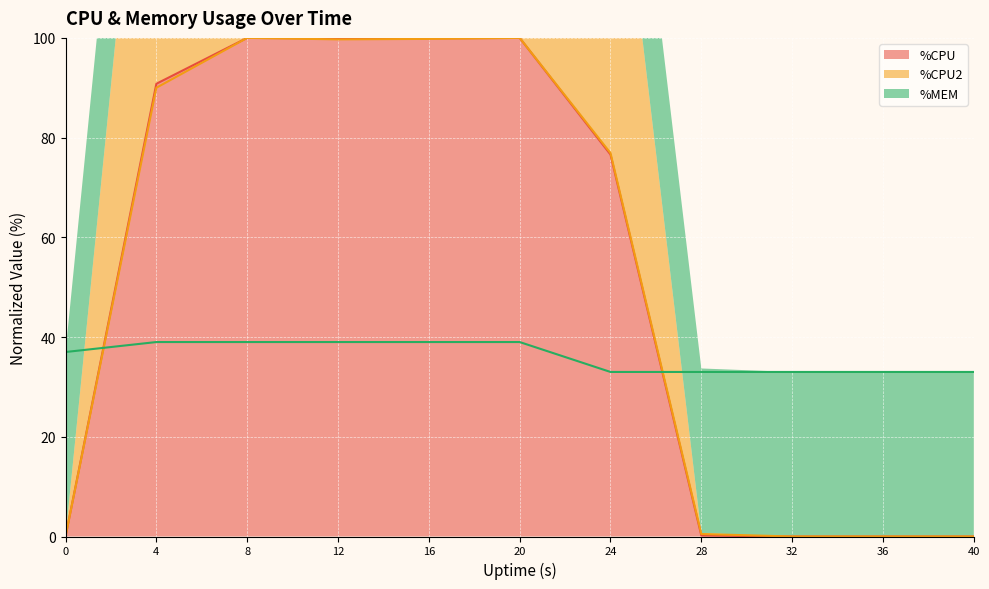

True or false: %CPU2 and %CPU cross at least once.

False